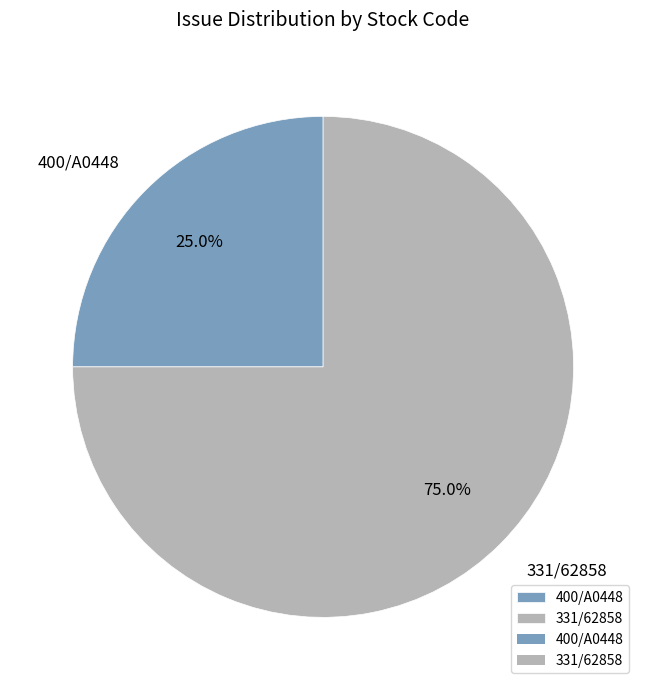

To the nearest percent, what is the difference between the largest and smallest slice percentages?

50%